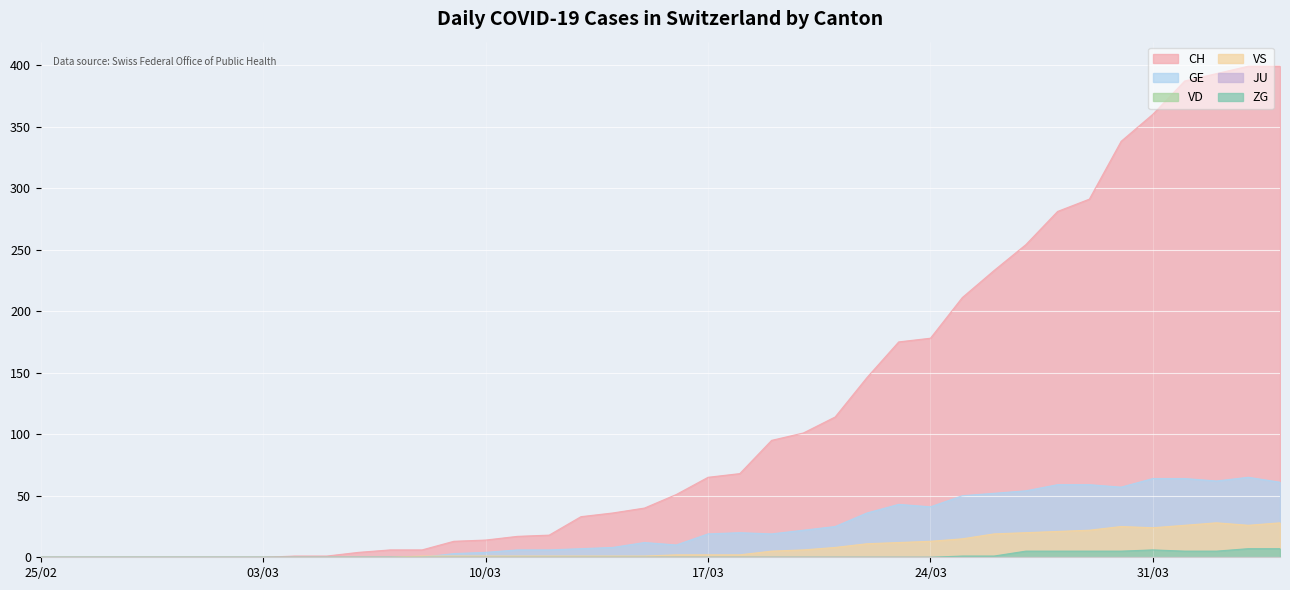

True or false: GE has a value of 39 at 2020-03-30.

False